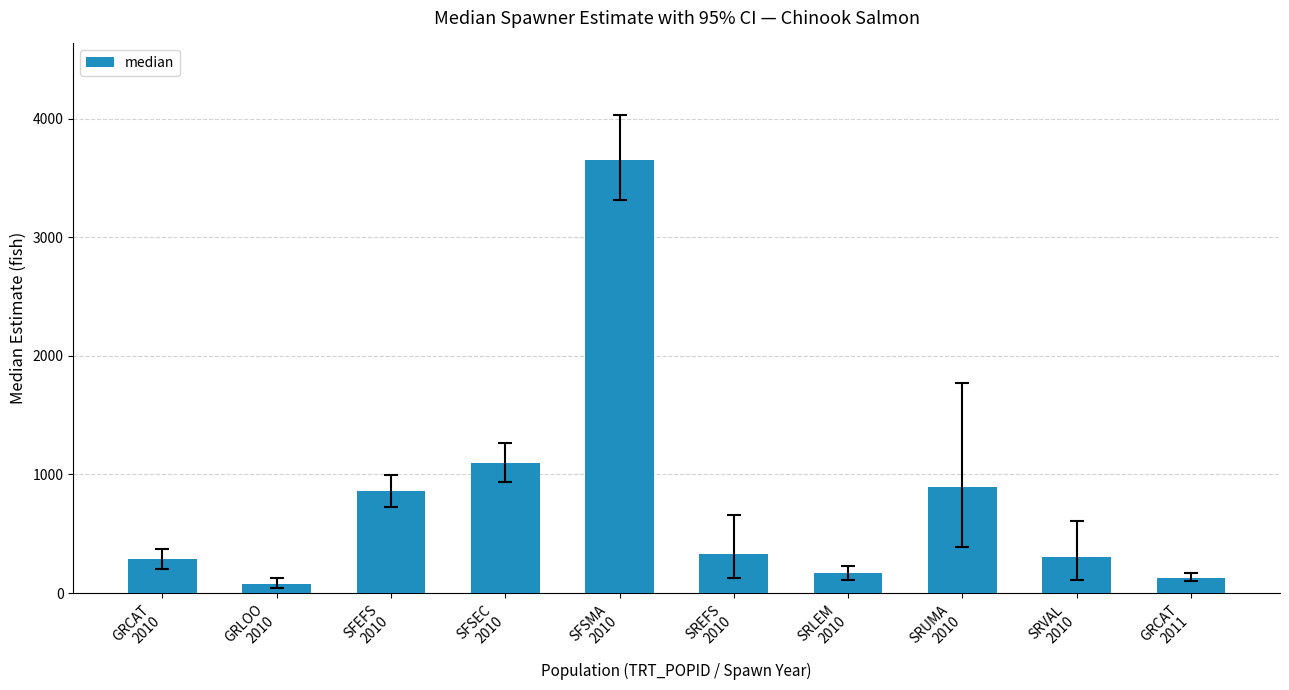

What is the average value?

779.8